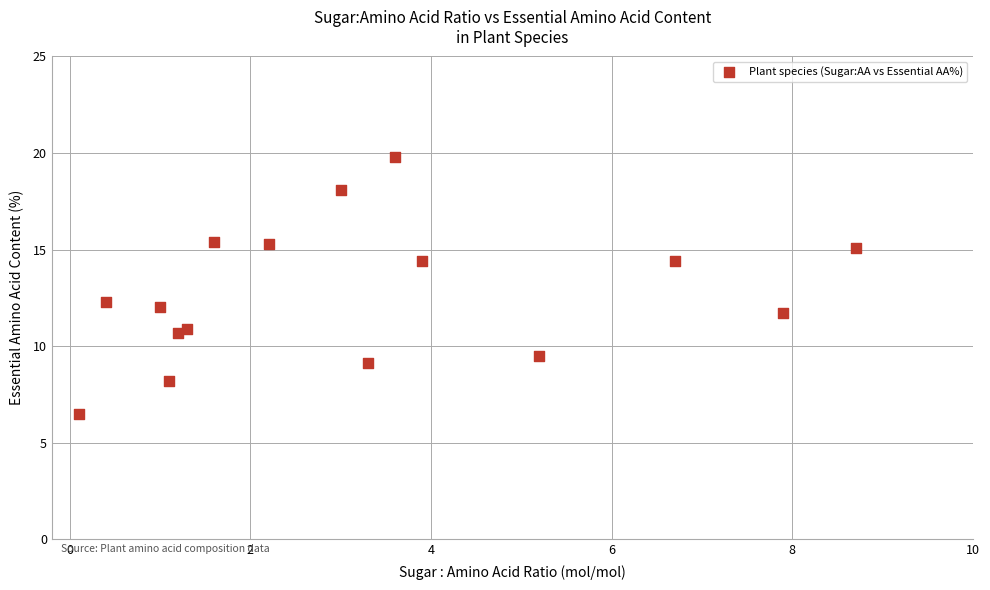

What Y value in the scatter plot is closest to 13?

12.3